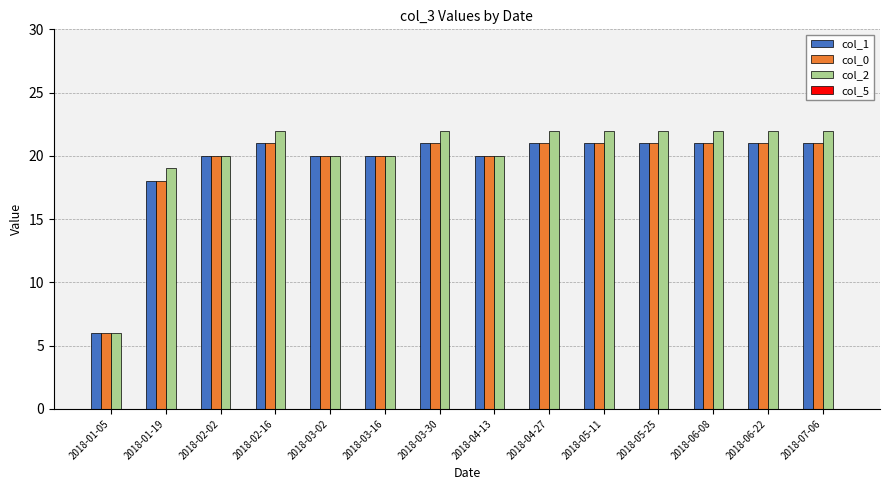

What is the total value across all series at 2018-01-19?

55